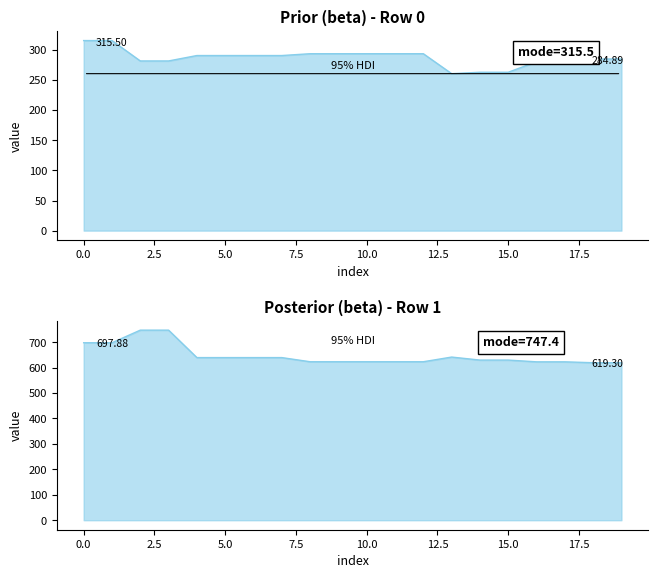

Which series has the largest range (max minus min)?

row1